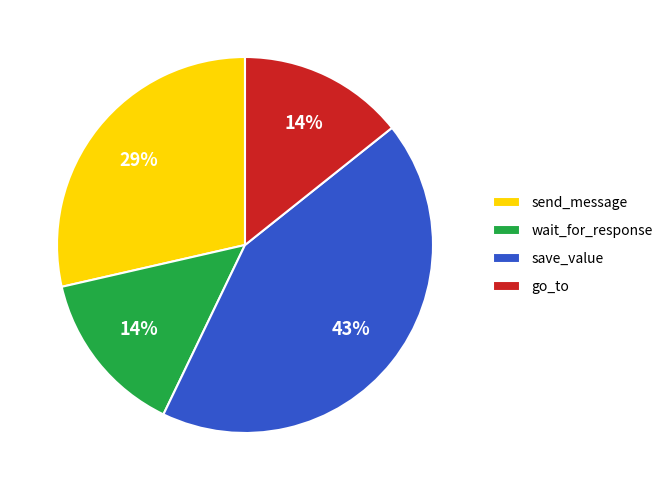

The wait_for_response slice represents 14% of the pie. True or false?

True